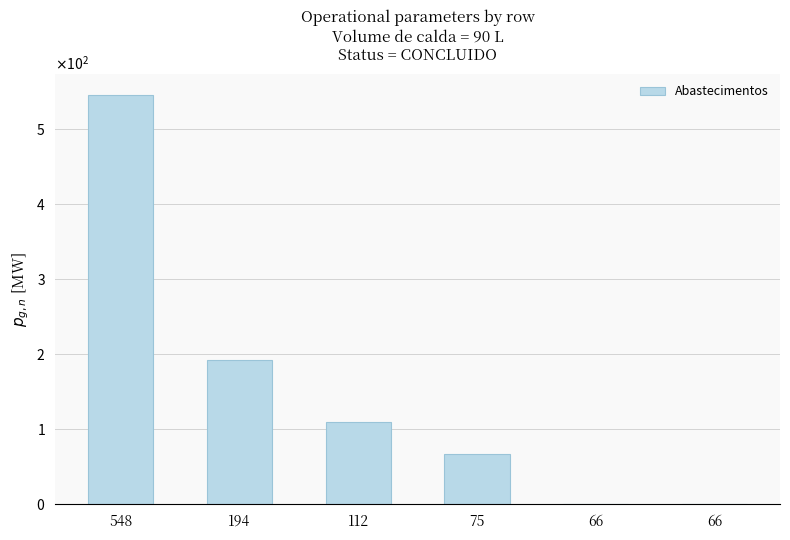

What is the sum of the values at 66 and 75?

68